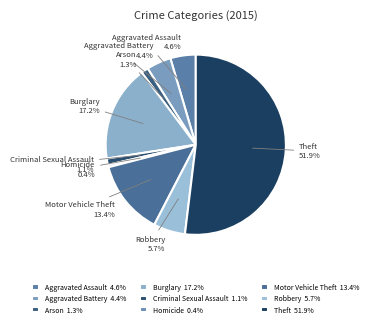

What is the ratio of the value at Aggravated Battery to the value at Arson?

3.4